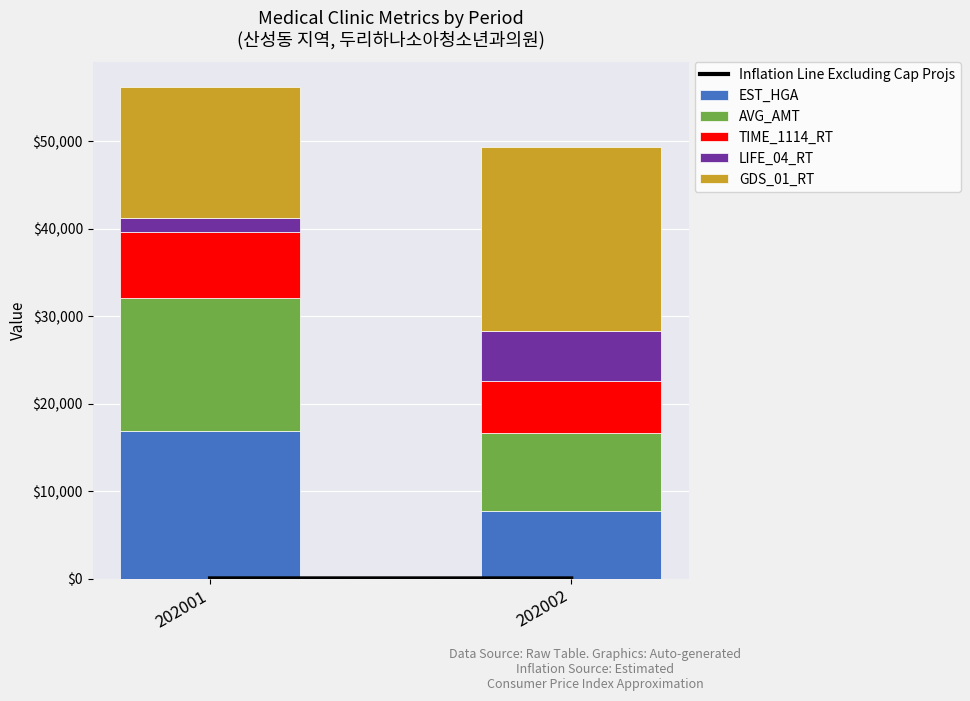

Does the chart contain any negative values?

No